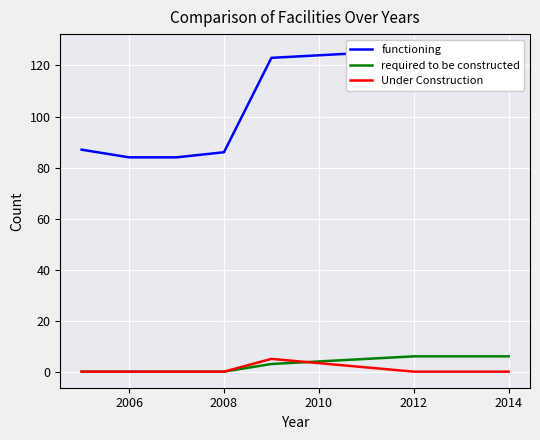

The value of required to be constructed at 2014 is 11. True or false?

False